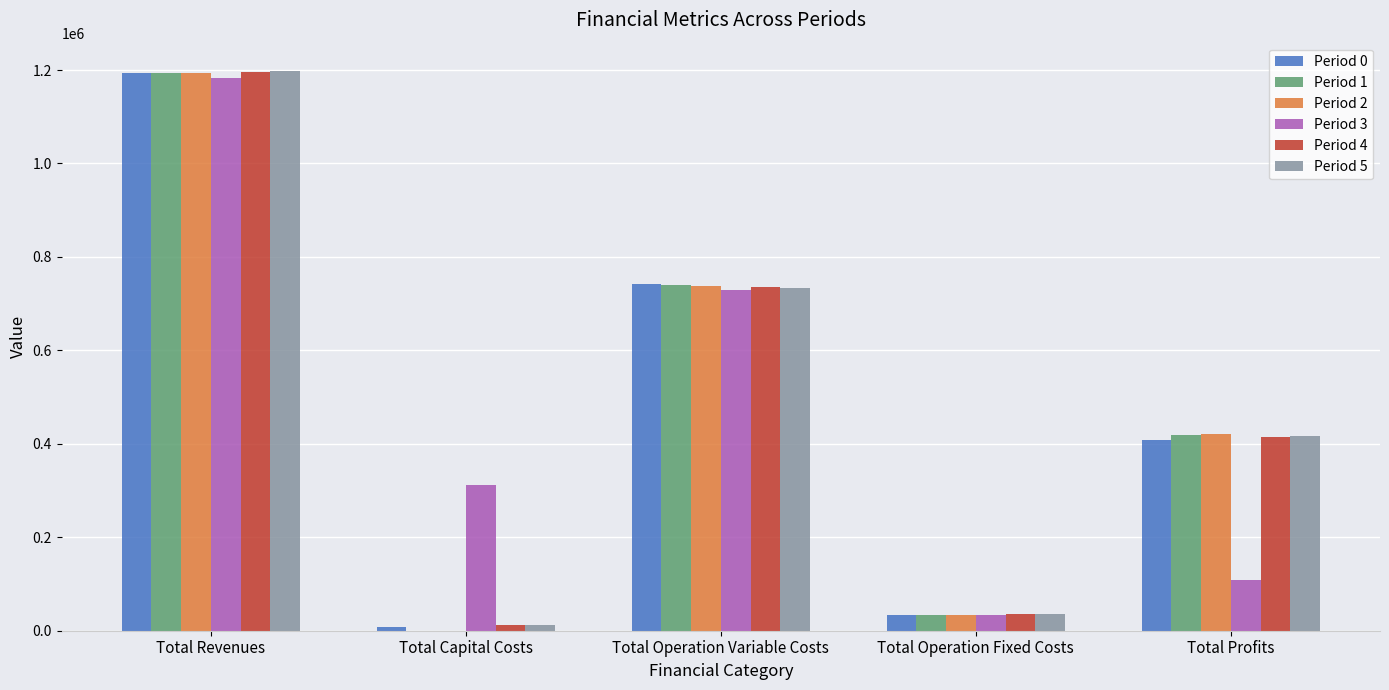

How many data points in Period 1 are above 418672?

3